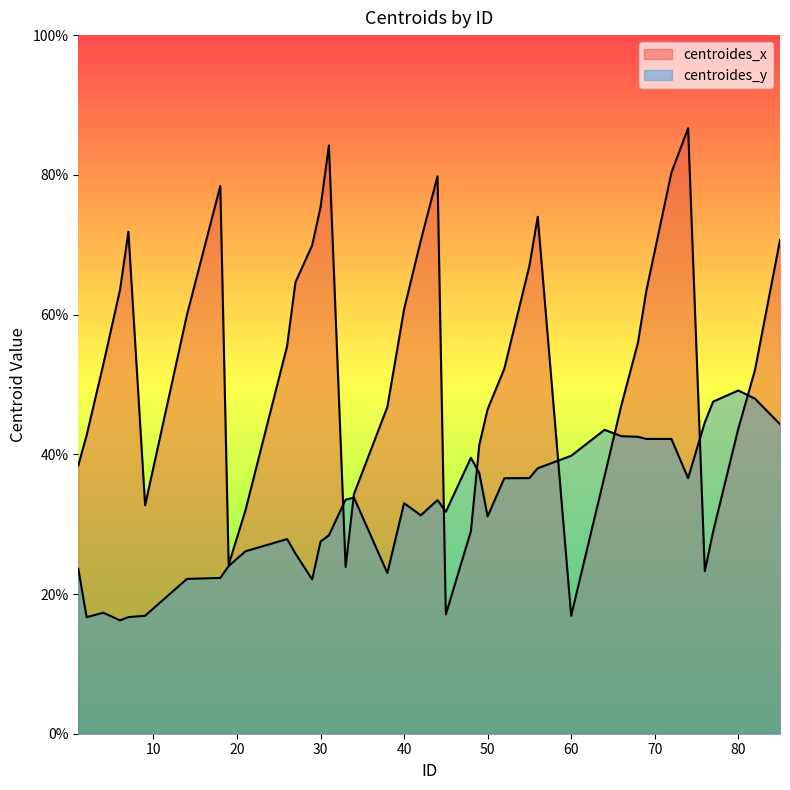

What is the sum of all centroides_y values?

1295.3